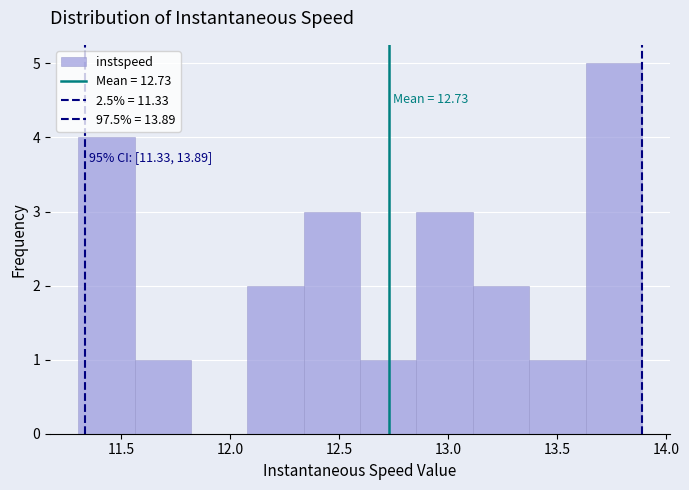

Over which range of the x-axis is the bar tallest?

13.65 to 13.90